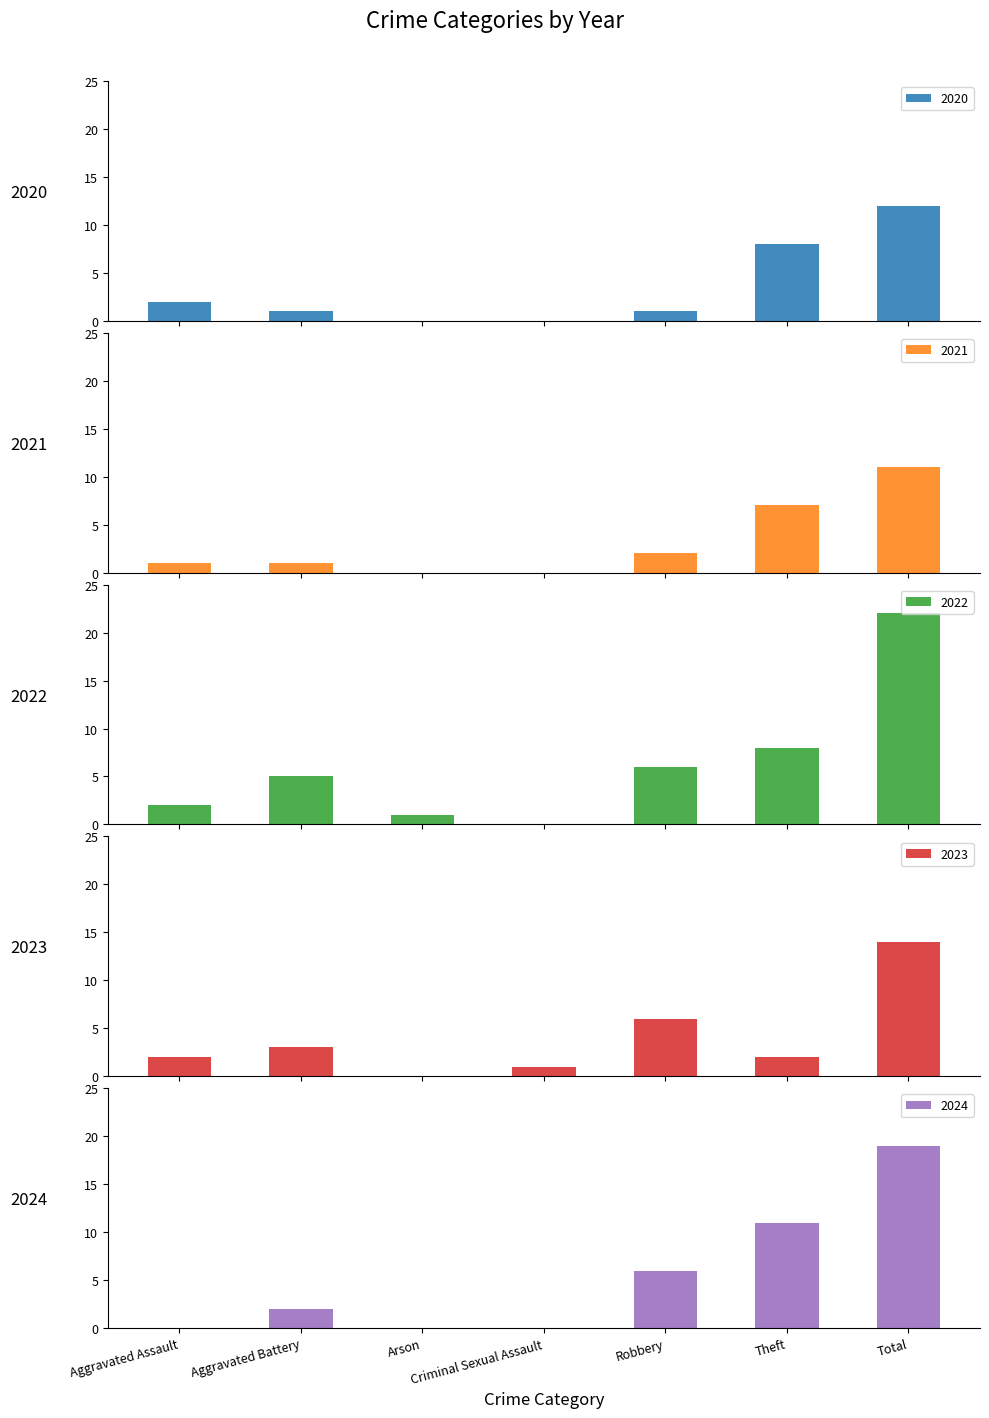

Between Total and Theft, which is larger?

Total